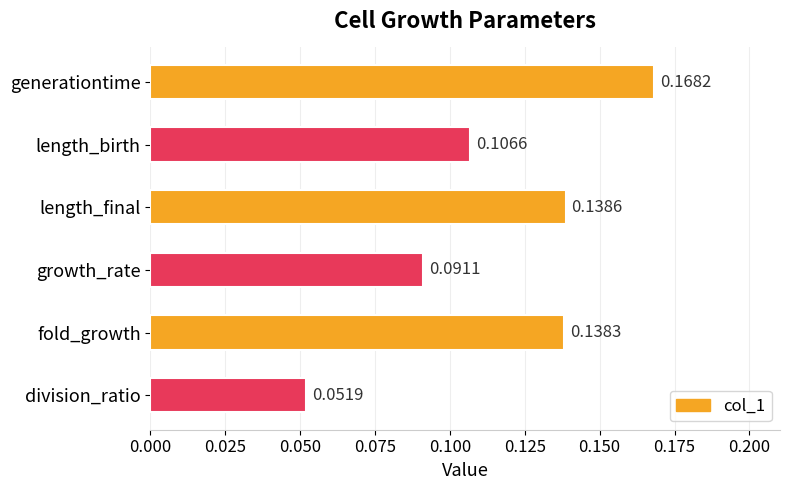

Which has a higher value, growth_rate or length_birth?

length_birth